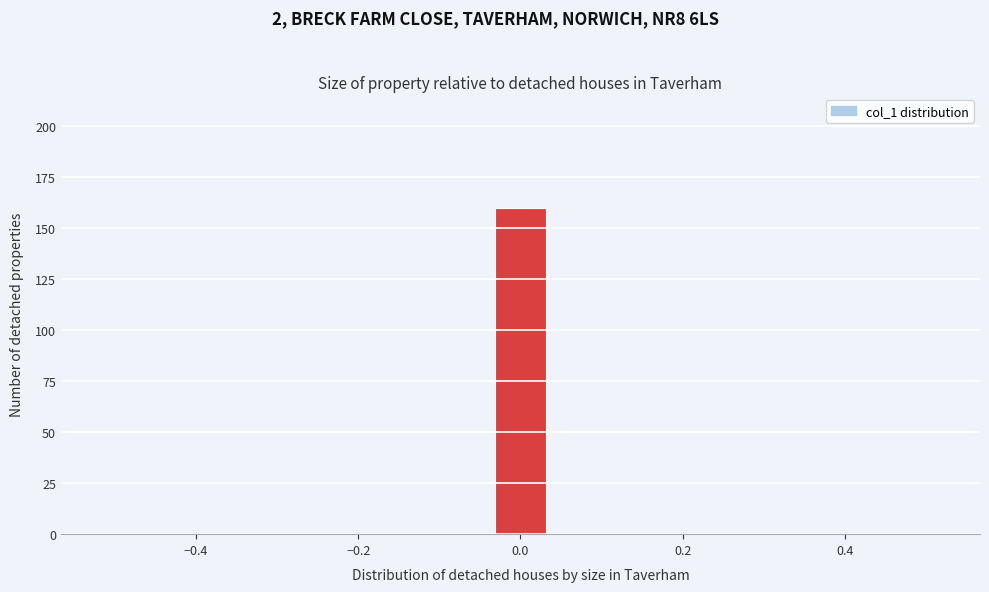

Around what value on the x-axis is the tallest bar? Give the approximate position of its centre, as read against the axis.

0.00